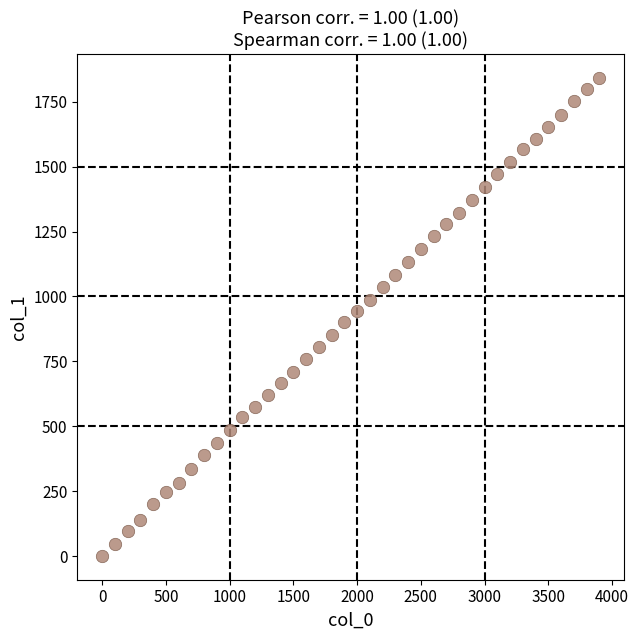

What is the range of Y values (max minus min)?

1840